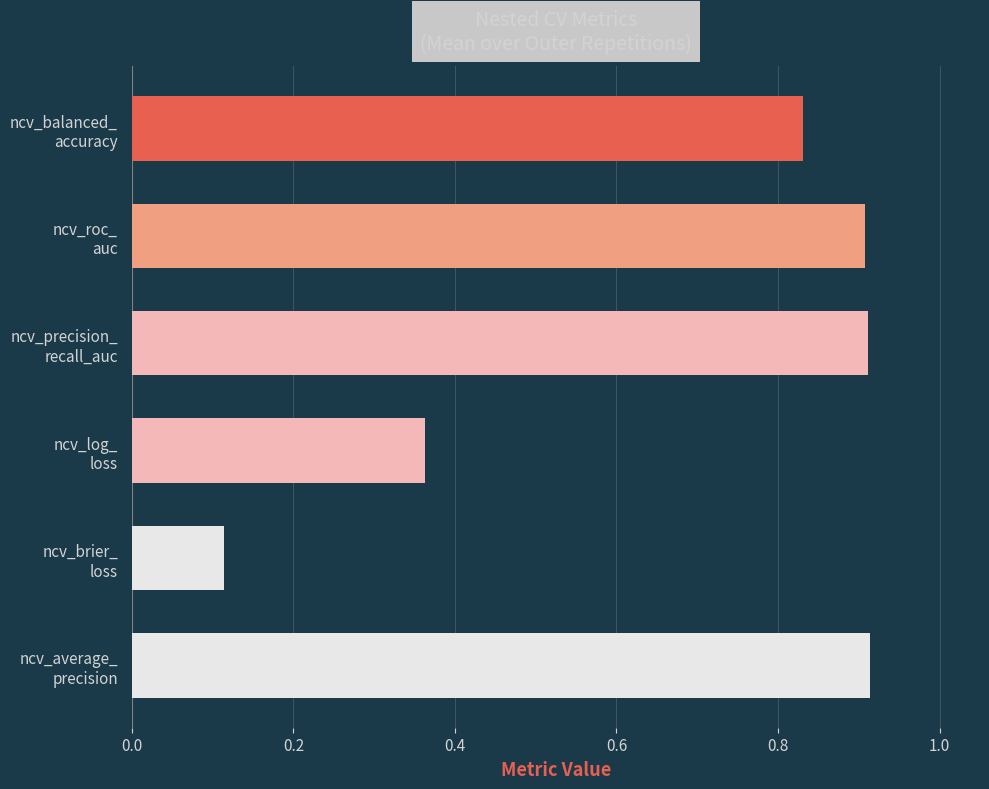

What is the average value of the ncv_average_precision series?

0.9